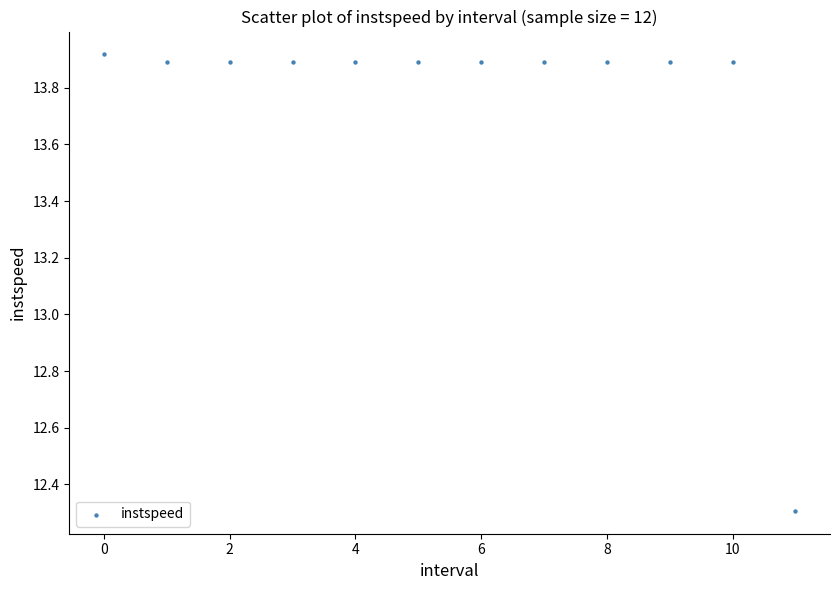

What is the range of Y values (max minus min)?

1.6